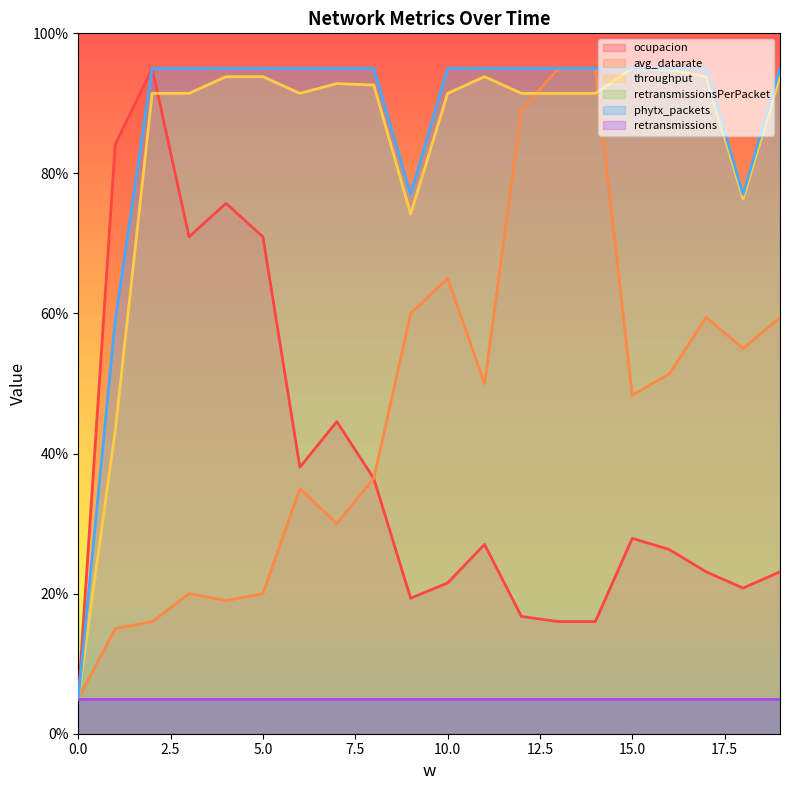

True or false: throughput and phytx_packets intersect in this chart.

False